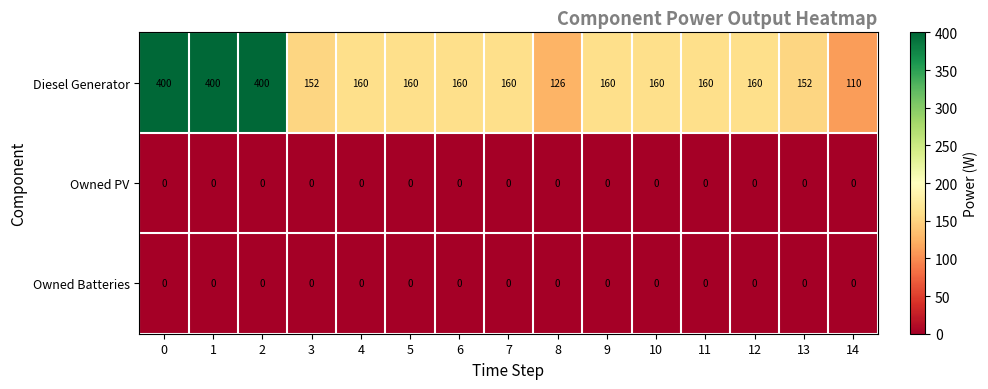

Which series changed the most between 10 and 14?

Diesel Generator